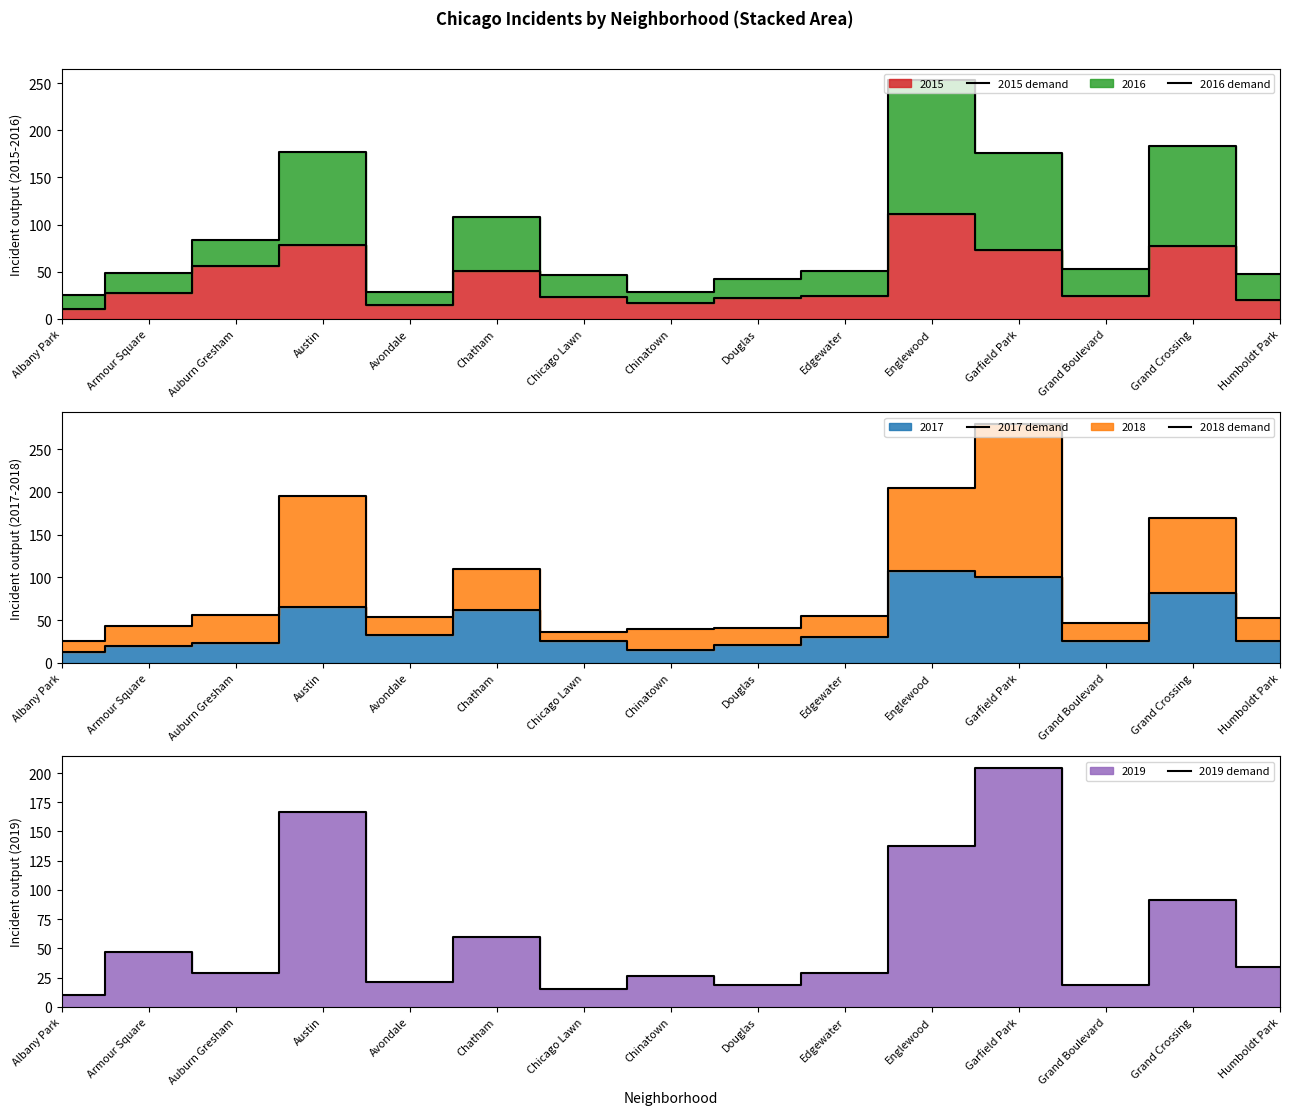

At which label is 2018 demand closest to 152?

Grand Crossing